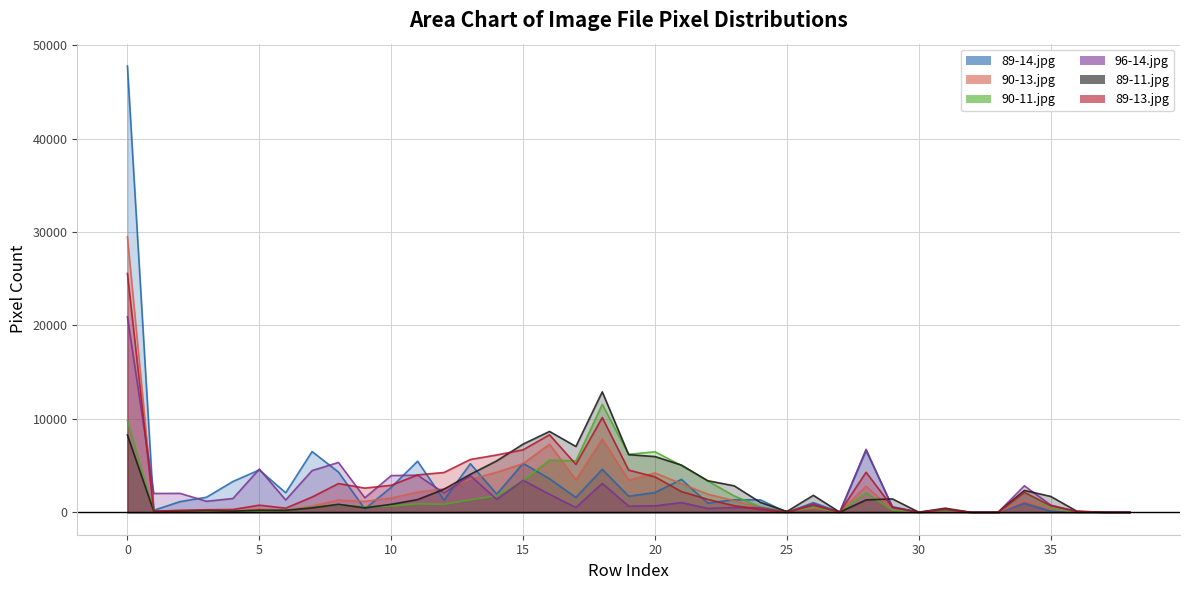

Between 25 and 27, which is larger?

27